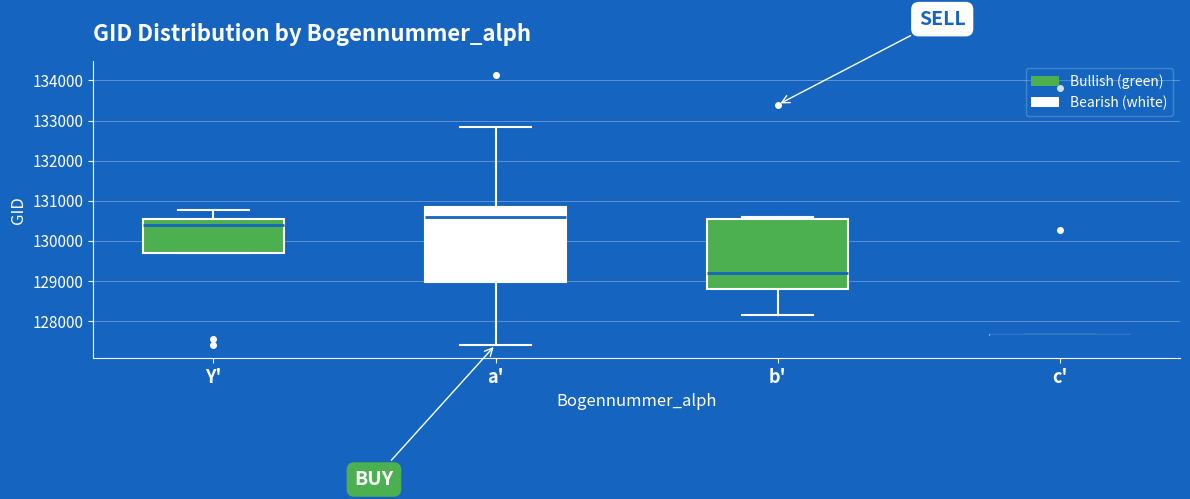

Which box is the tallest, from its lower edge to its upper edge?

a'